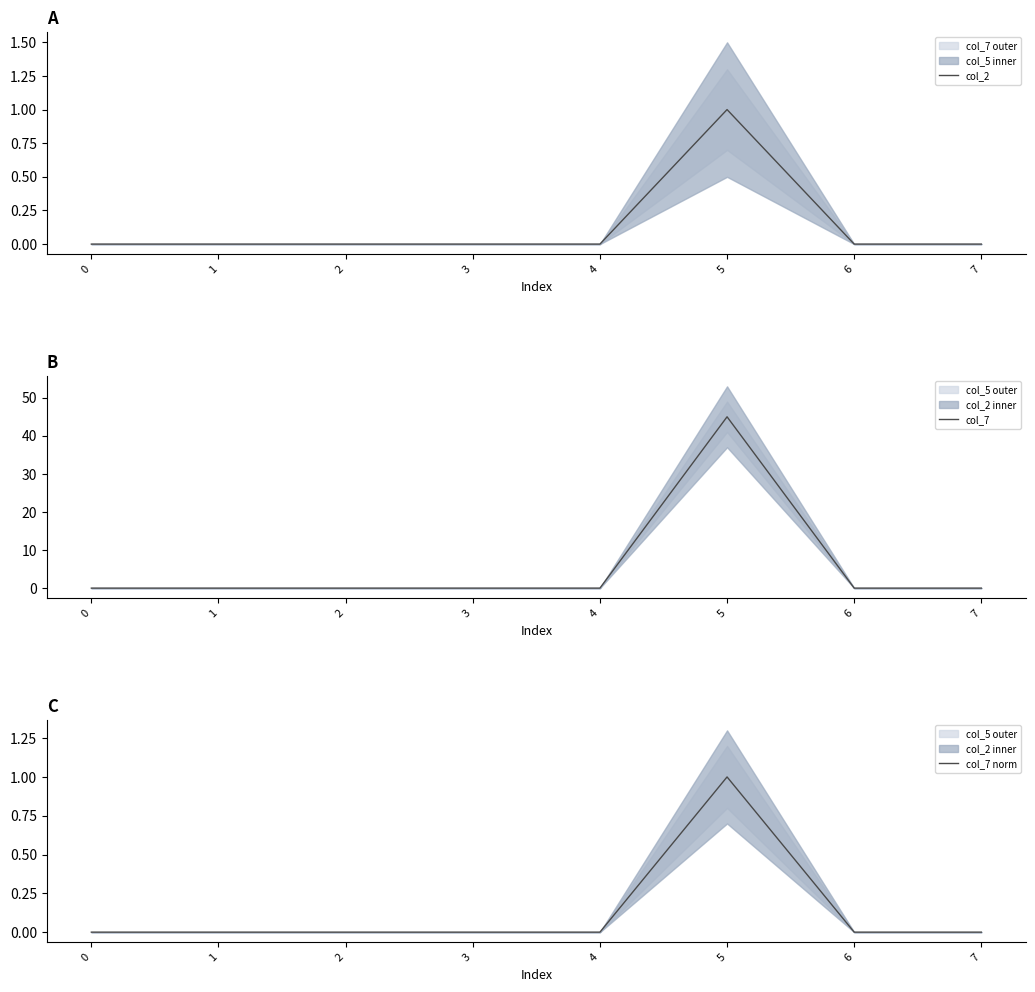

What is the sum of all col_7 values?

45